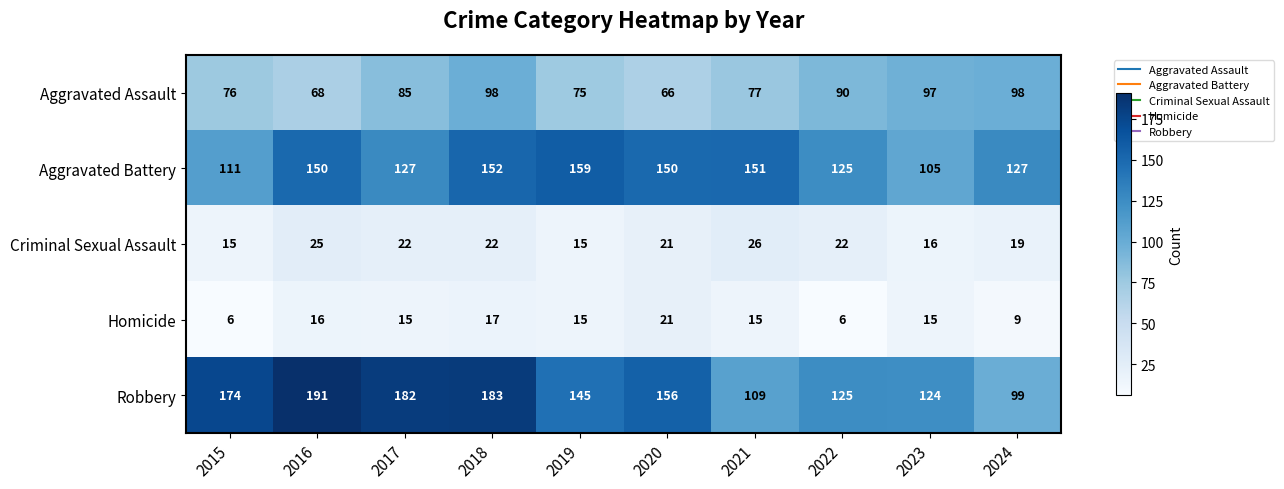

At which category is the sum across all series the highest?

2018